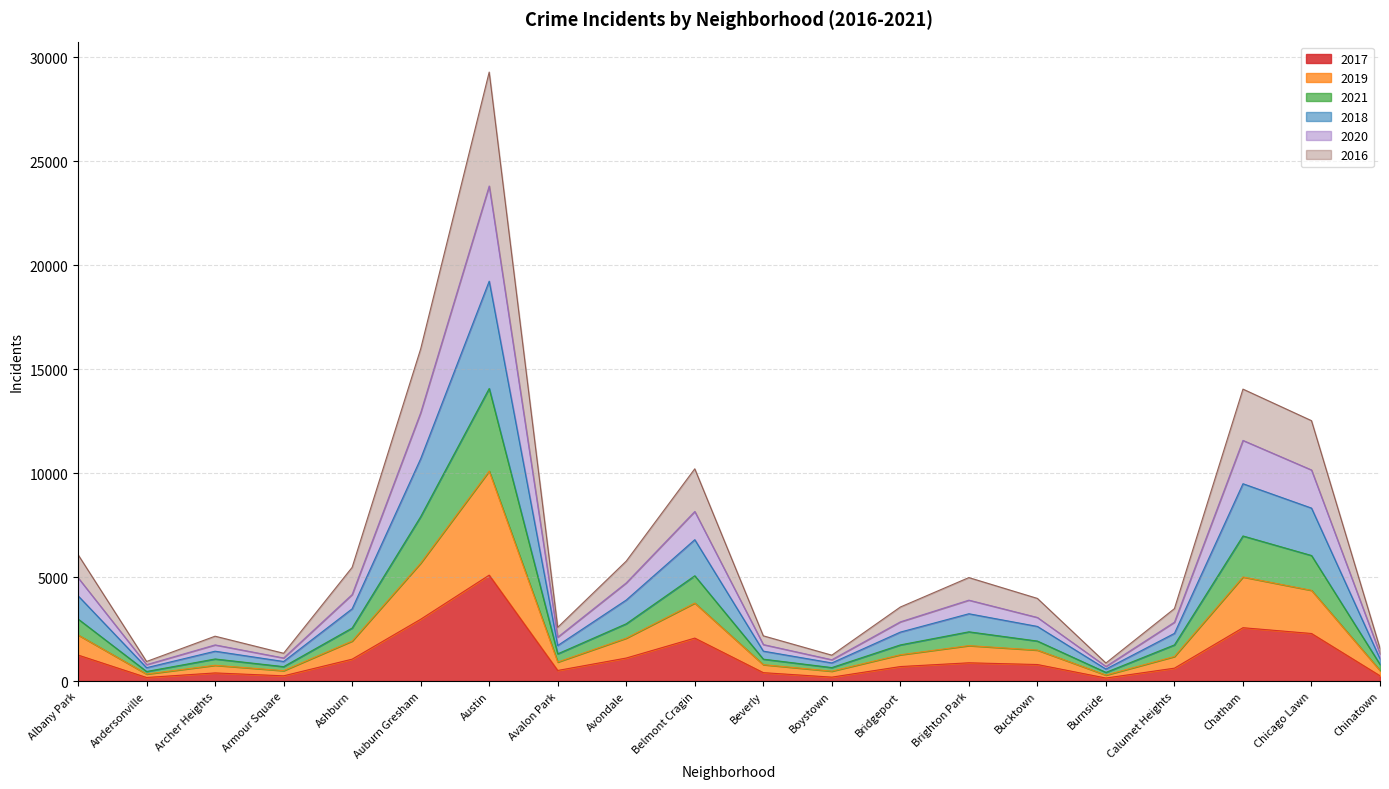

What is the total value across all series at Auburn Gresham?

15980